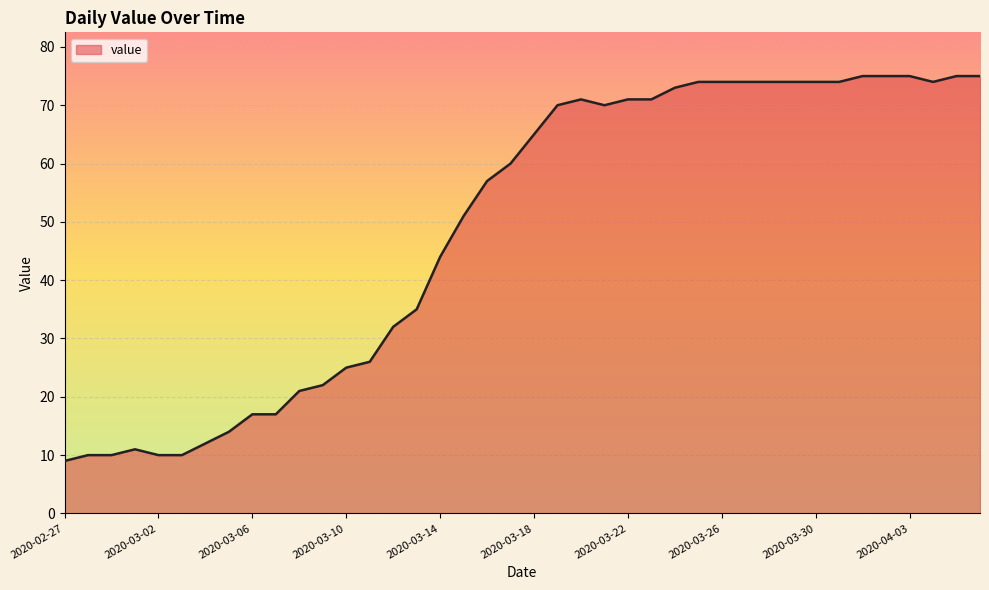

What is the smallest value displayed?

9